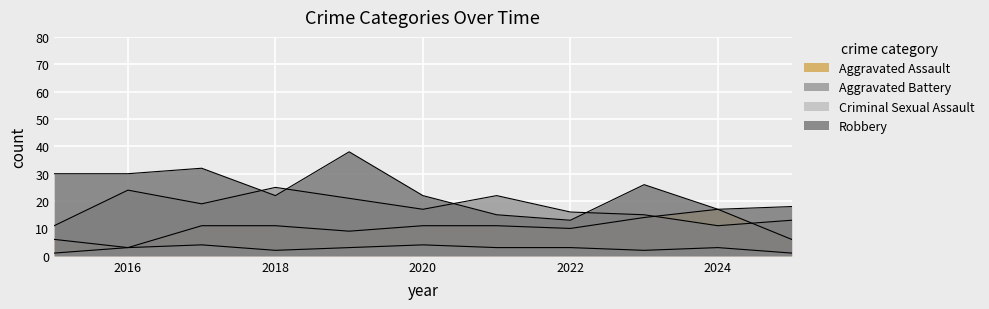

True or false: Robbery and Criminal Sexual Assault intersect in this chart.

False